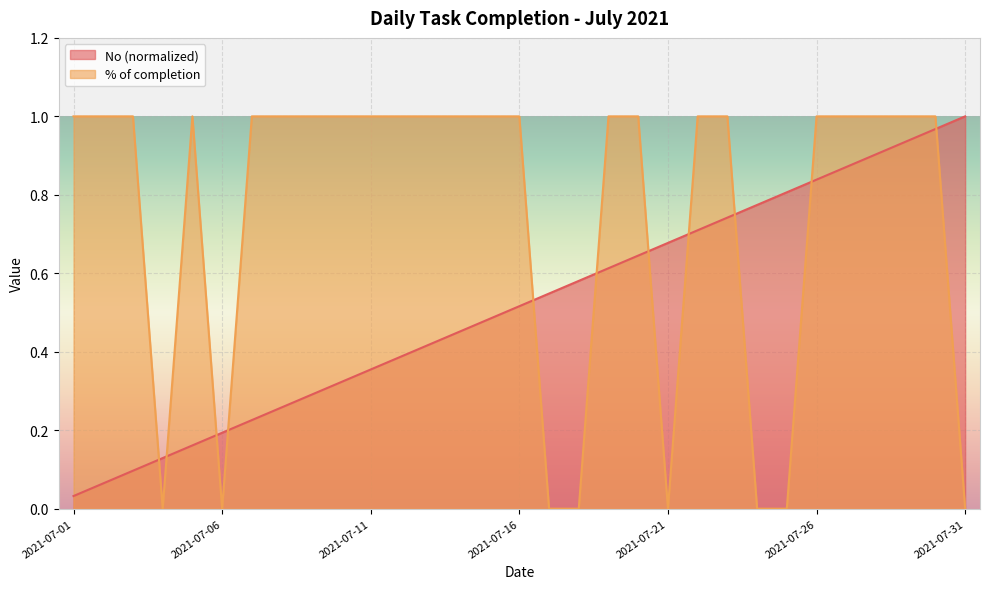

How many values in the % of completion series are below 1?

8